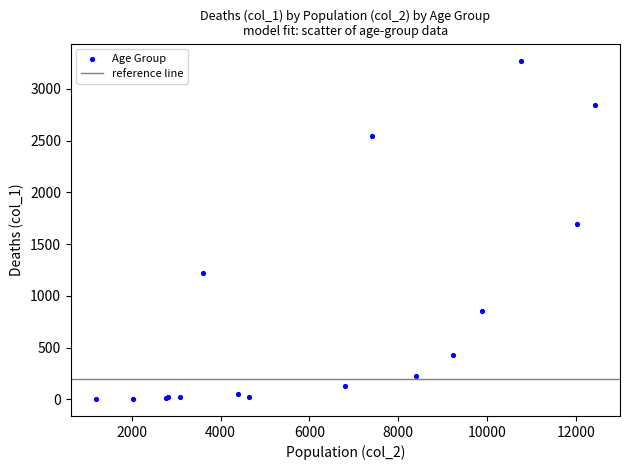

What Y value in the scatter plot is closest to 1638?

1690